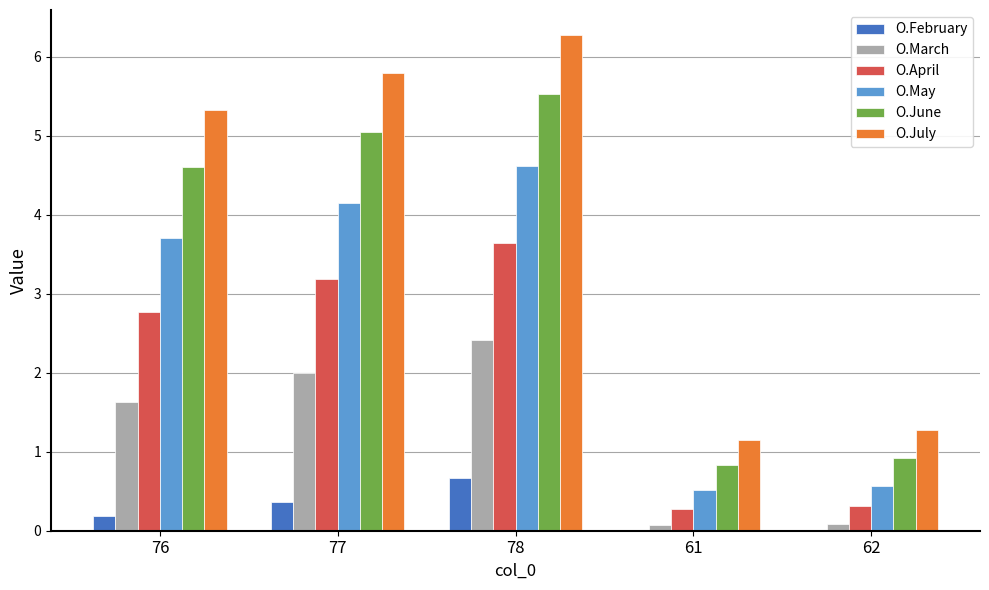

Count the number of categories in the chart.

5